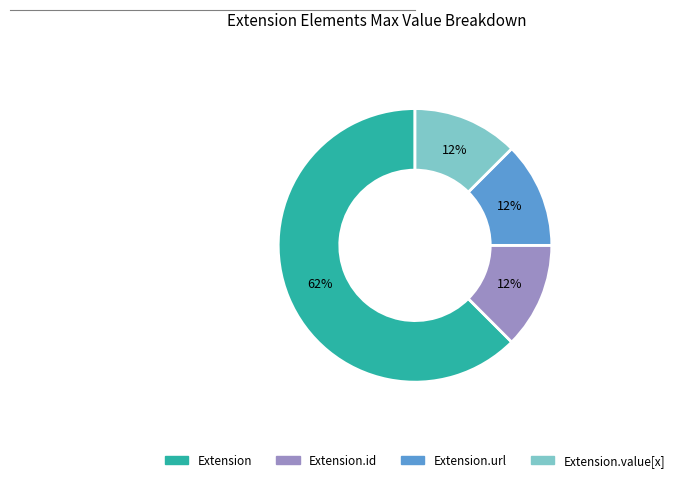

How many segments does this pie chart have?

4